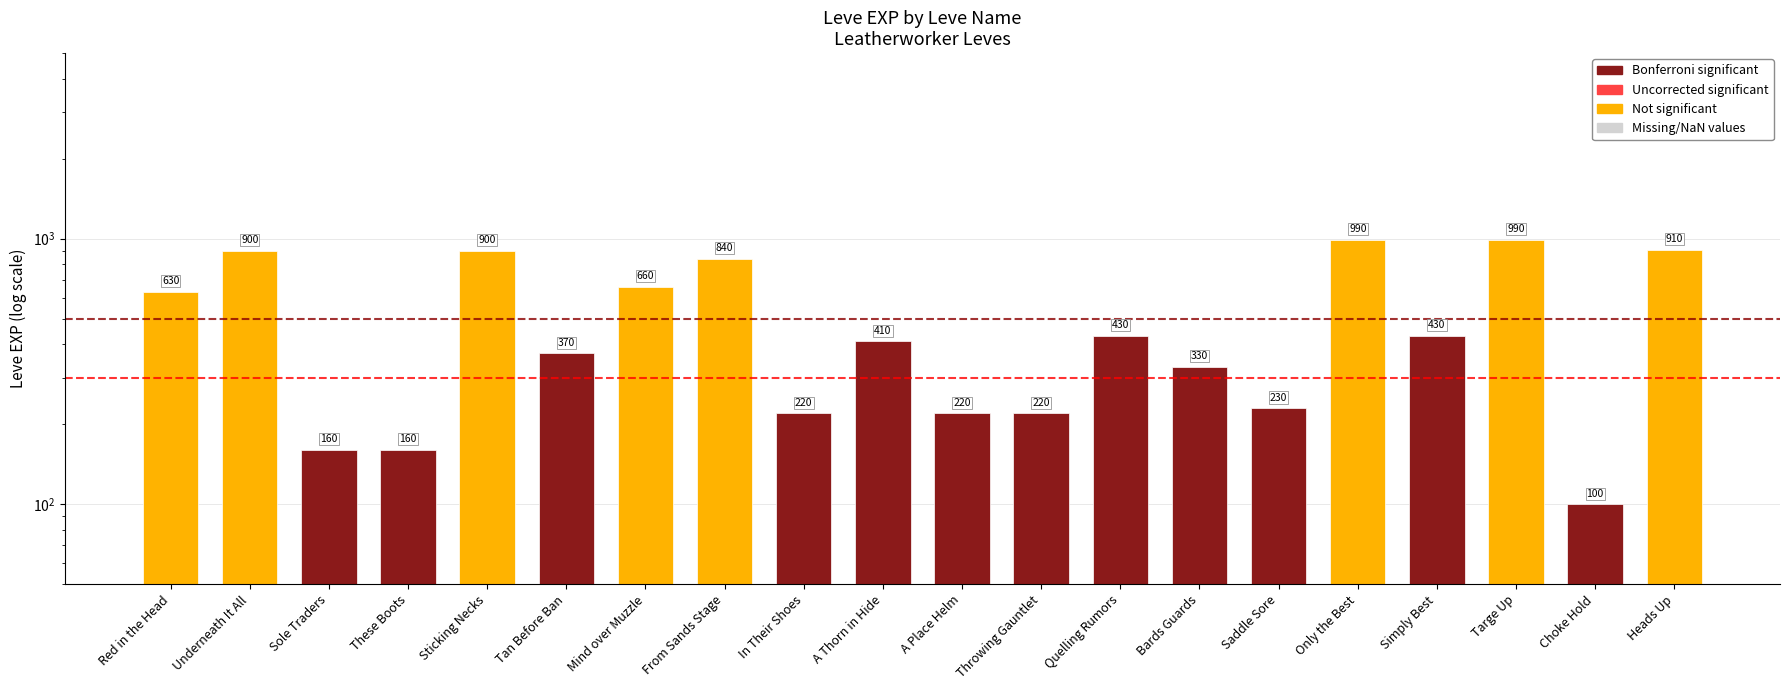

True or false: the data shows 410 at A Thorn in Hide.

True